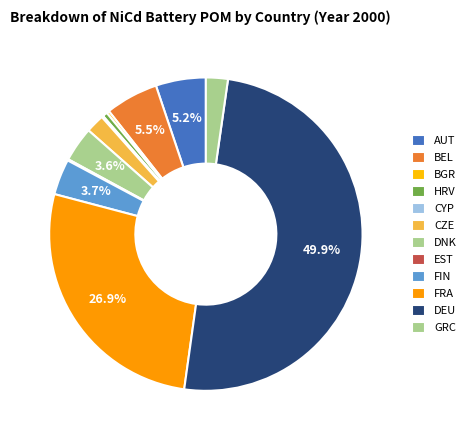

Is it true that AUT is 1% of the pie?

False